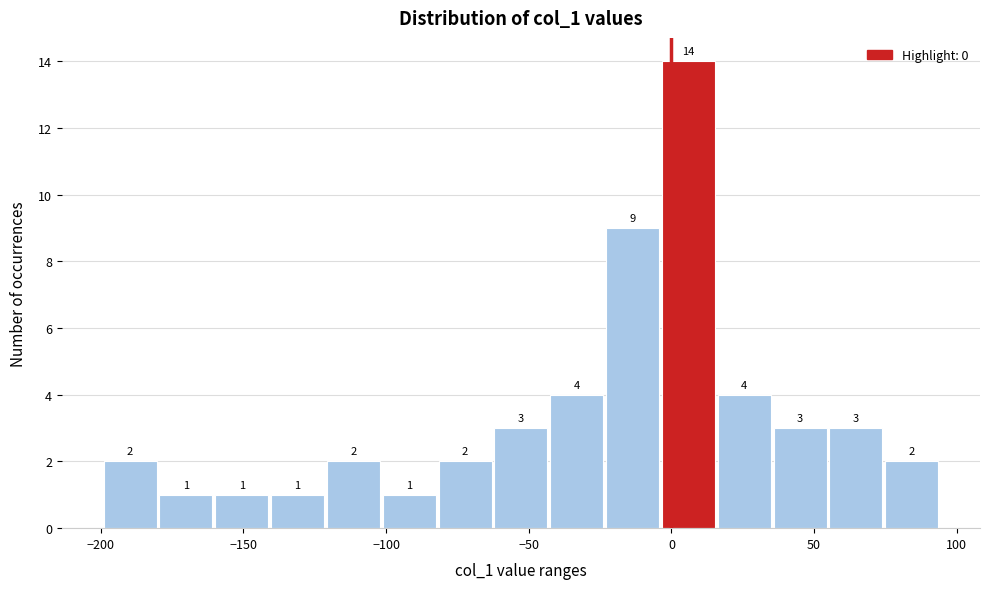

Read against the x-axis, roughly where is the centre of the tallest bar?

5